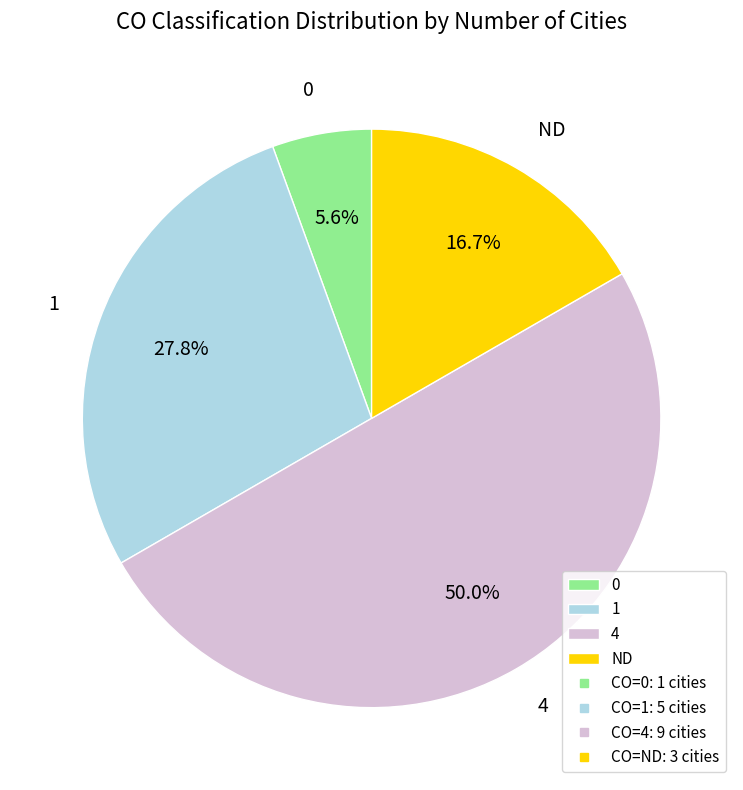

Is 0 the majority of the pie?

No